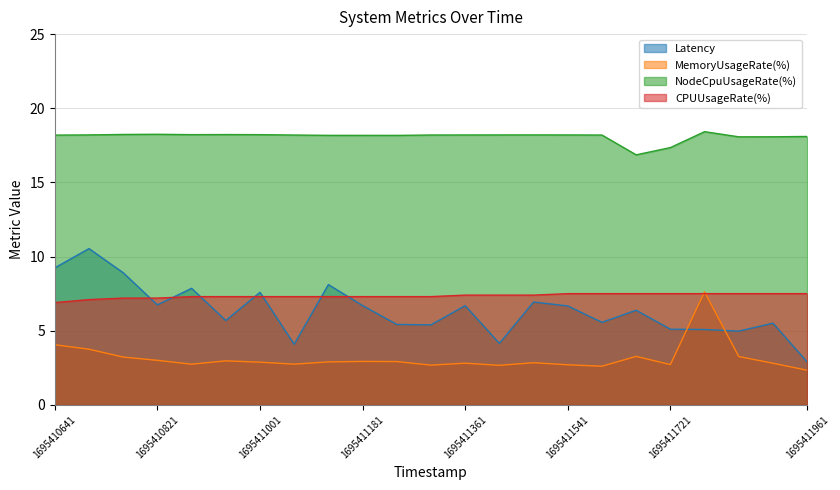

True or false: CPUUsageRate(%) and NodeCpuUsageRate(%) cross at least once.

False